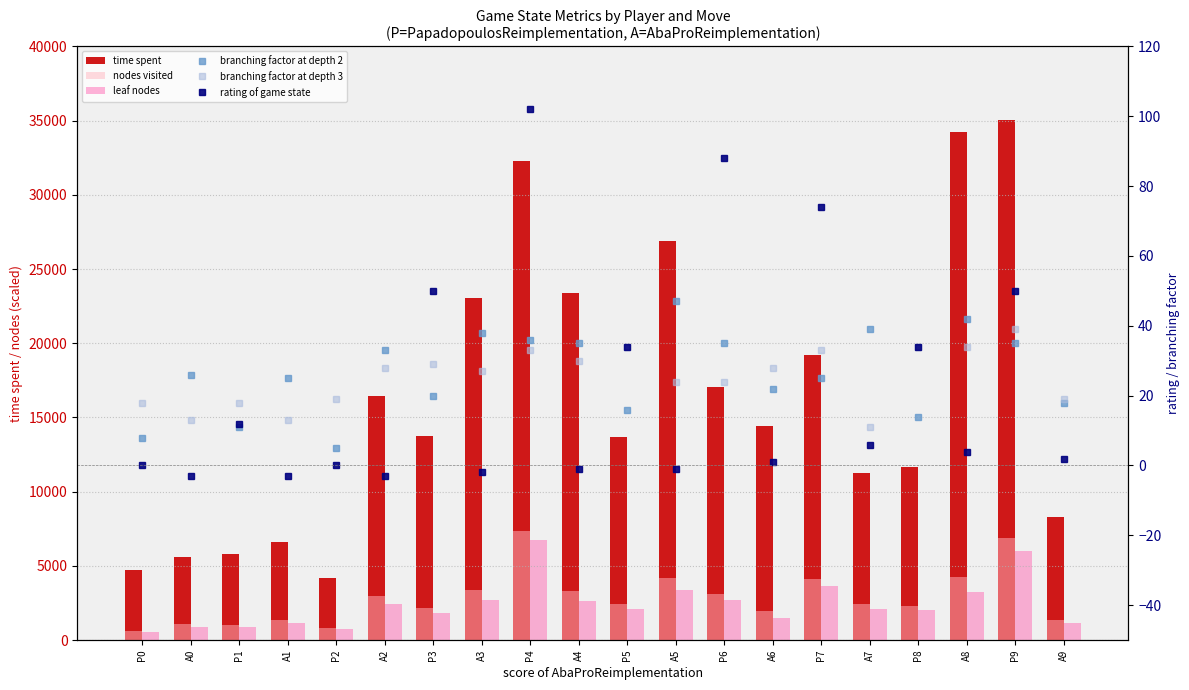

Count the number of categories in the chart.

20